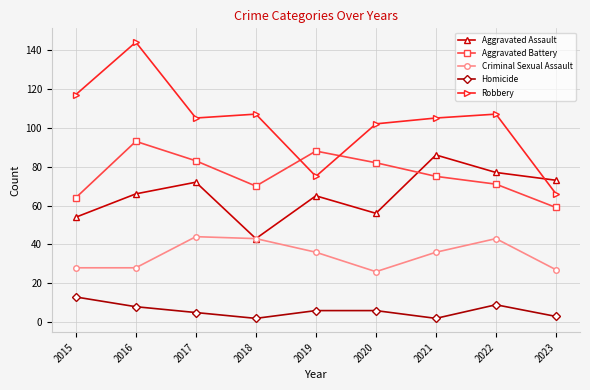

Between 2019 and 2021, which series saw the biggest shift?

Robbery